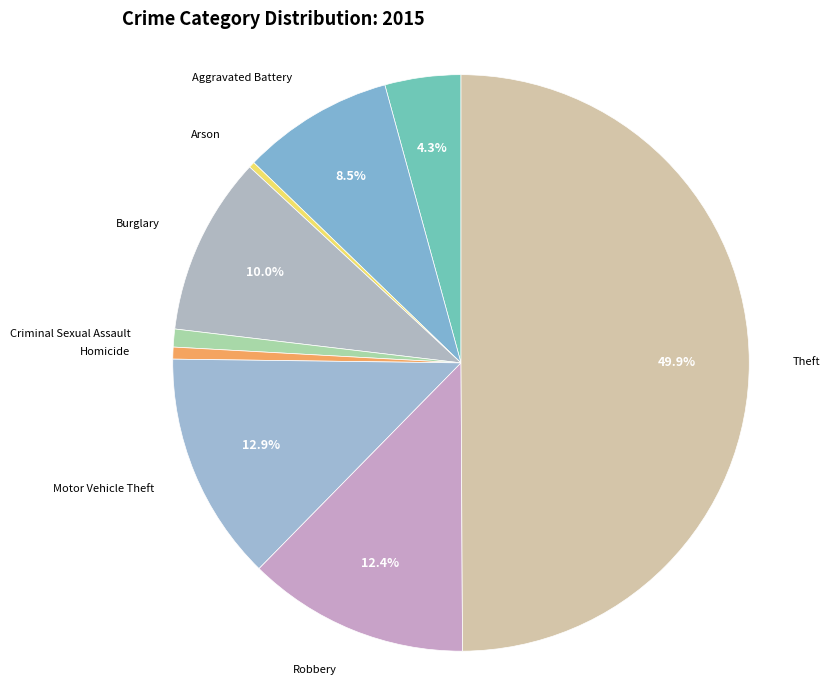

What percentage is NOT represented by Aggravated Battery?

91.5%